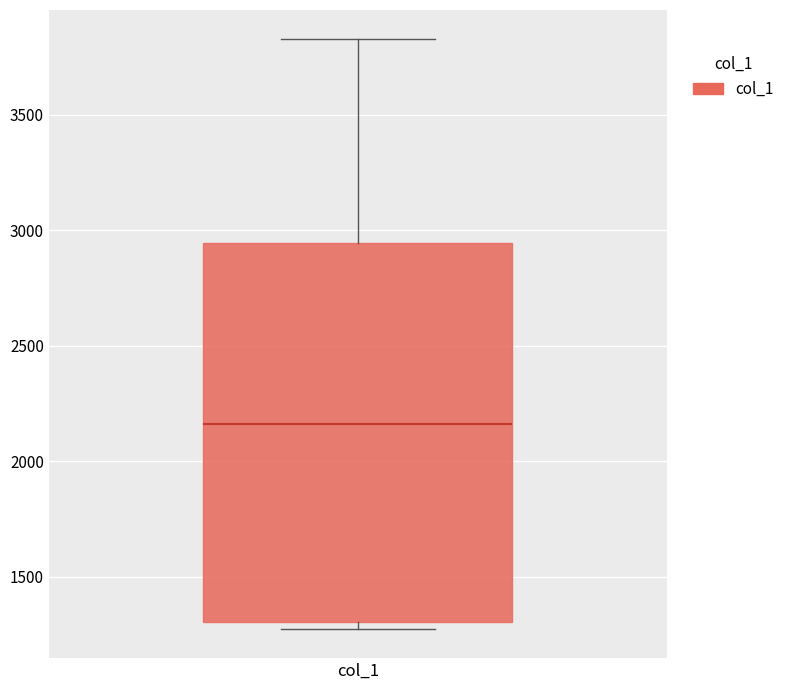

Transcribe this box plot: give where the median line is, the range the box spans, and where the two whiskers end, as read against the y-axis. The values are not printed on the chart, so give them approximately, as read against the axis.

median 2150, box 1300 to 2950, whiskers 1250 to 3850